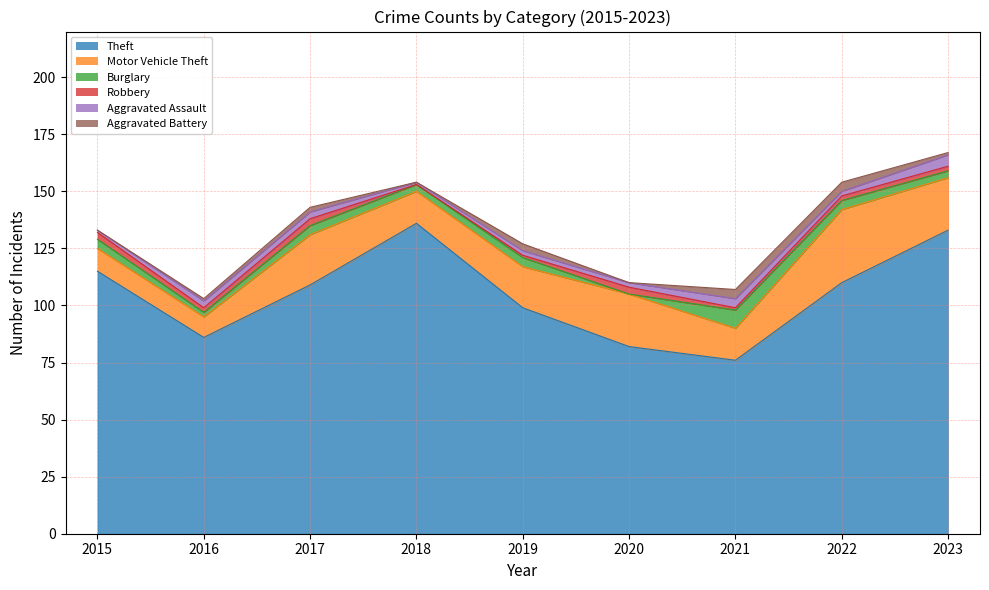

At how many categories does at least one series exceed 38?

9